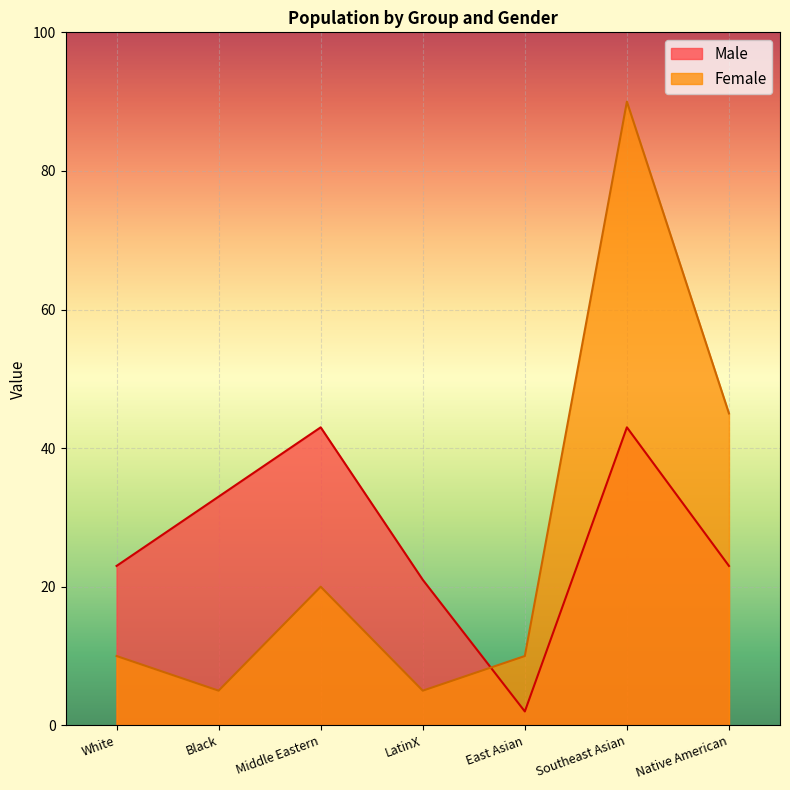

True or false: Male and Female intersect in this chart.

True